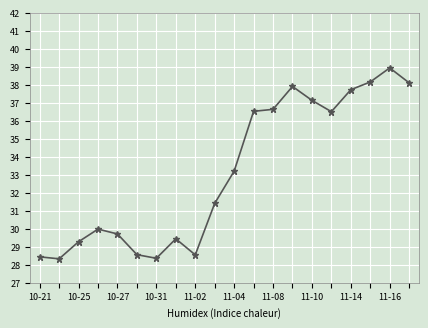

What is the value of the 9th point from the left?

28.6